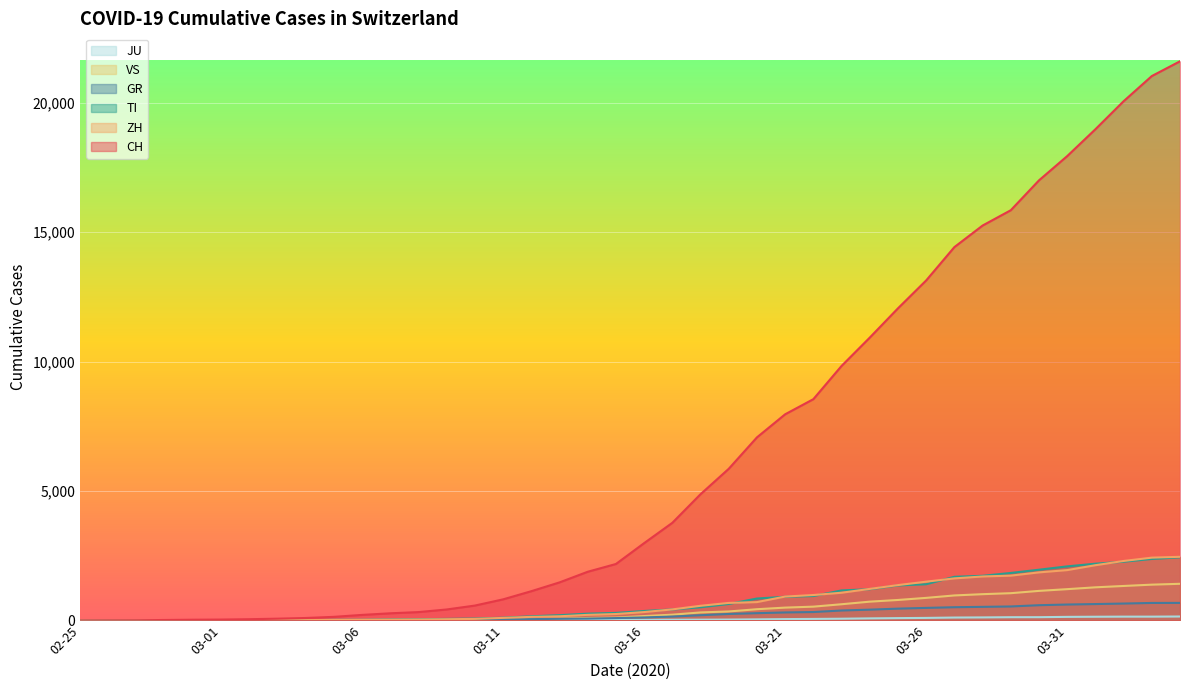

What position from the left is 2020-04-01?

37